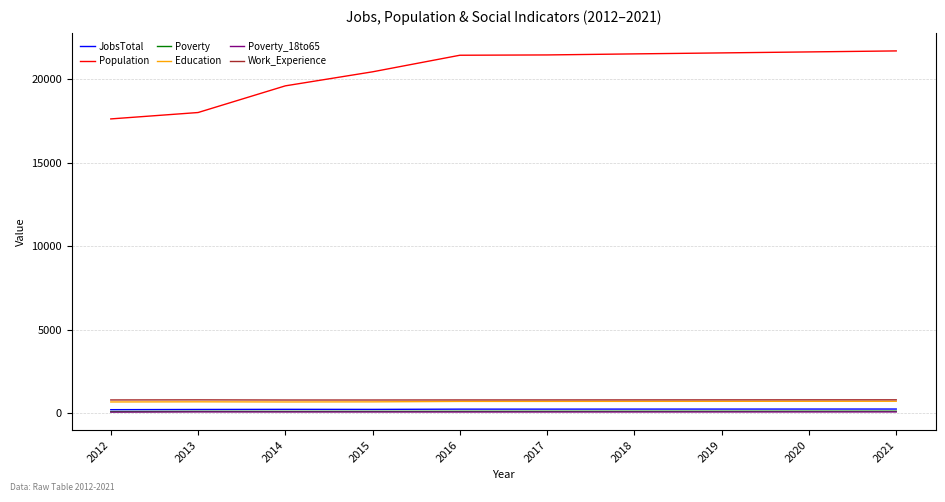

Which series has the largest range (max minus min)?

Population